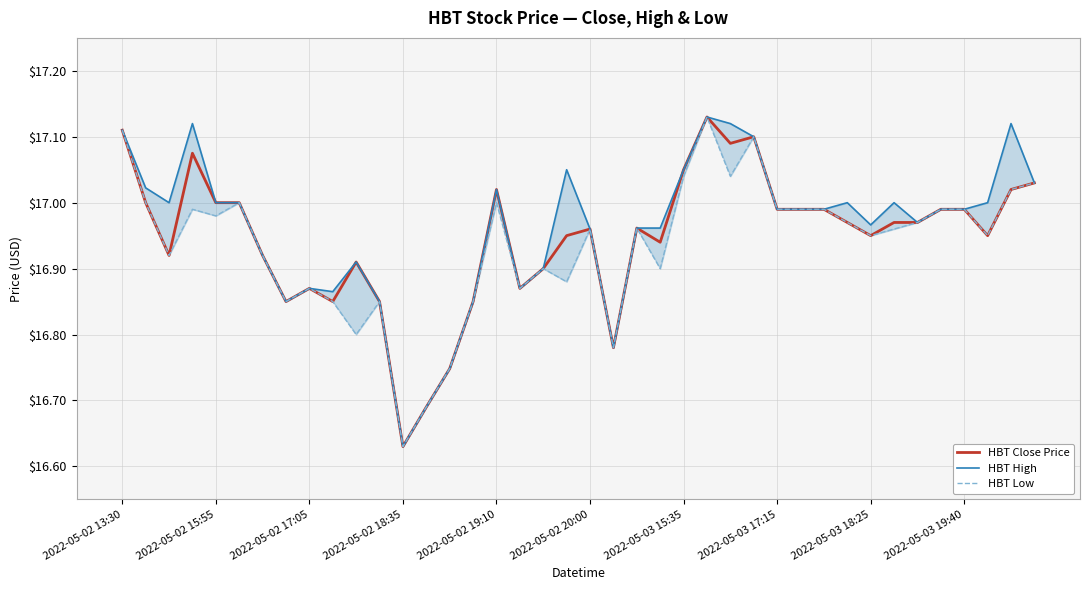

Between 17 and 29, which series saw the biggest shift?

HBT Close Price